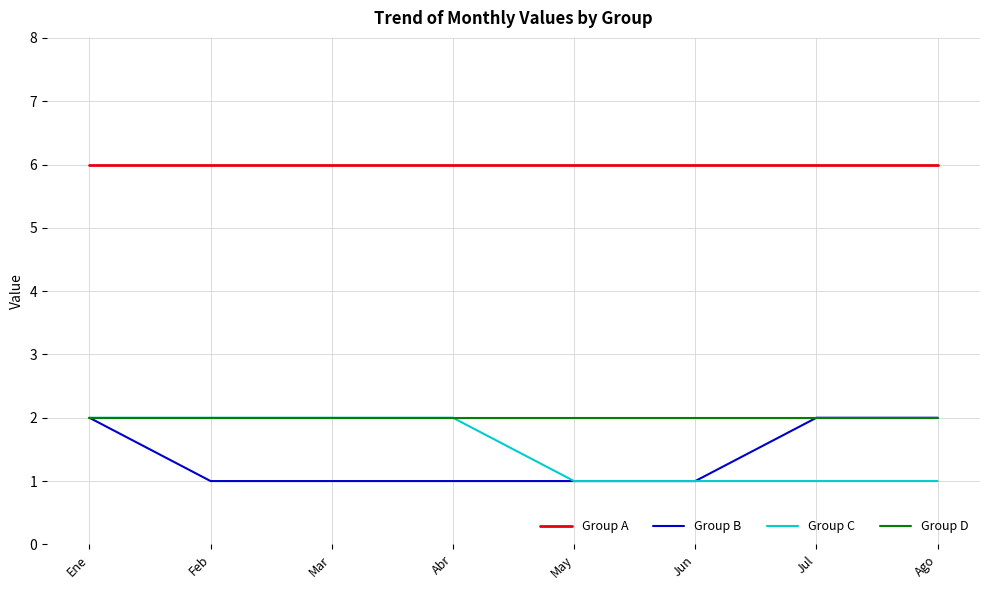

What is the spread (max minus min) of values at Jul?

5